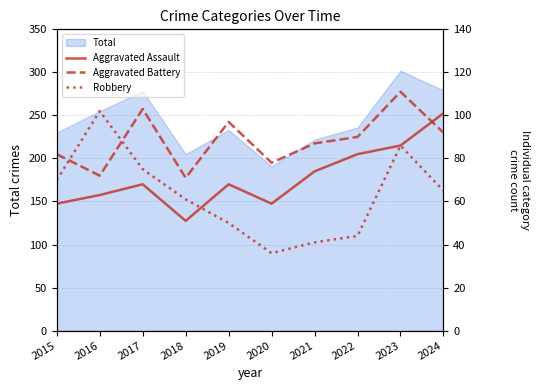

What is the difference between the second highest and second lowest values in the Aggravated Battery series?

31